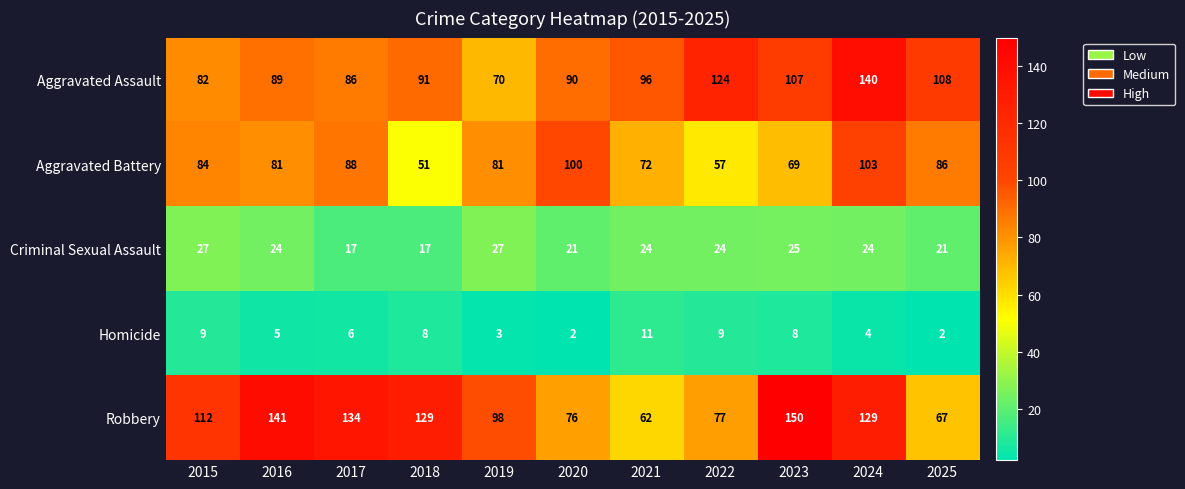

What is the minimum value shown in the chart?

2